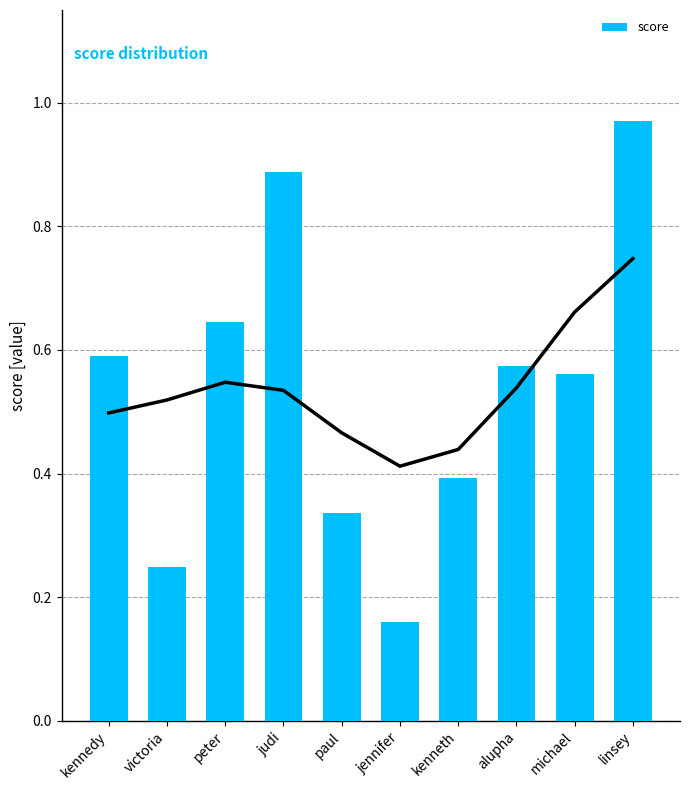

The chart shows a value of 1.6 at linsey. True or false?

False